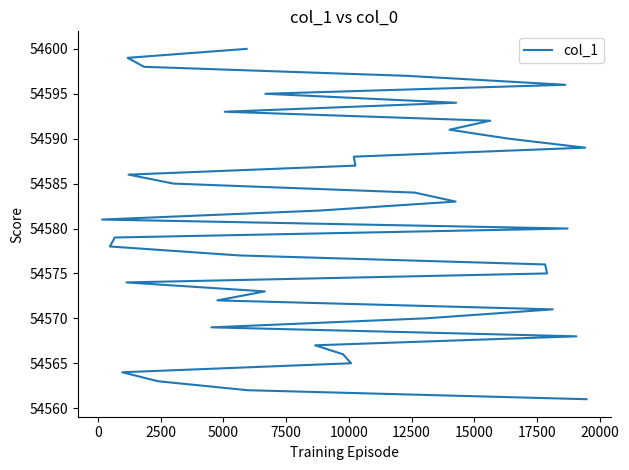

What is the smallest value displayed?

54561